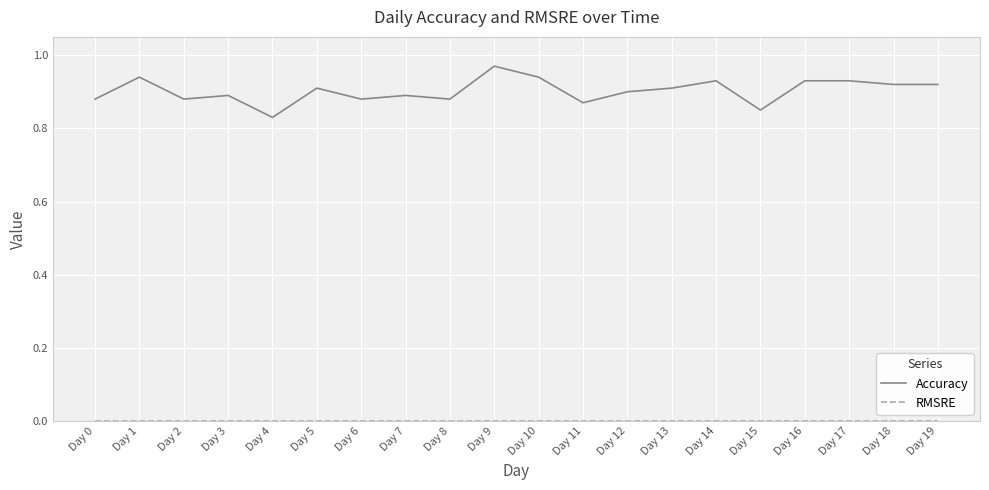

At which label does Accuracy reach its minimum?

Day 4